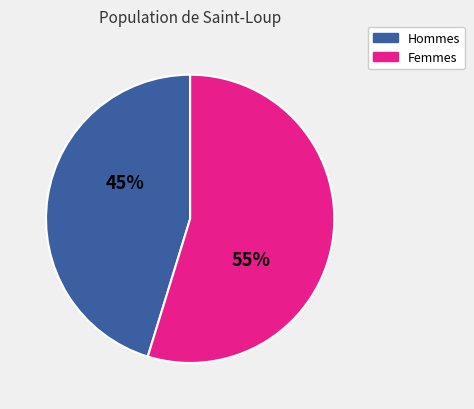

To the nearest percent, what is the difference between the largest and smallest slice percentages?

10%